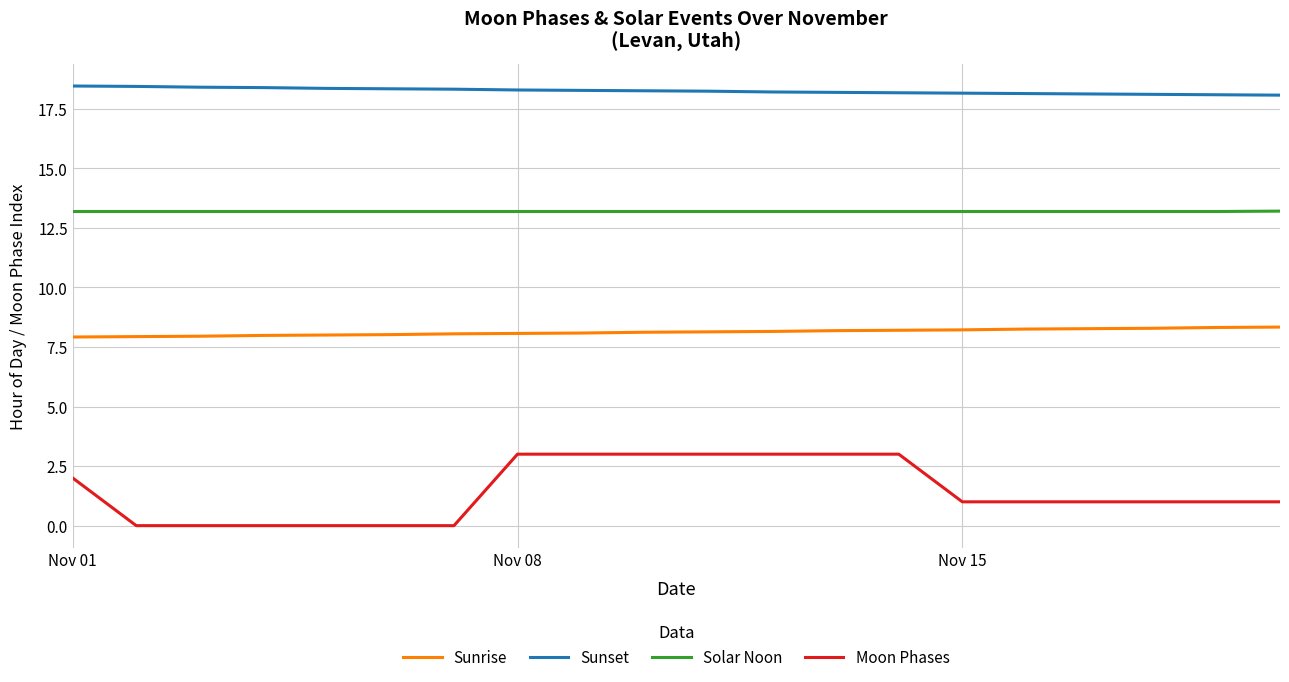

Rank the series by their maximum value, from highest to lowest.

Sunset, Solar Noon, Sunrise, Moon Phases